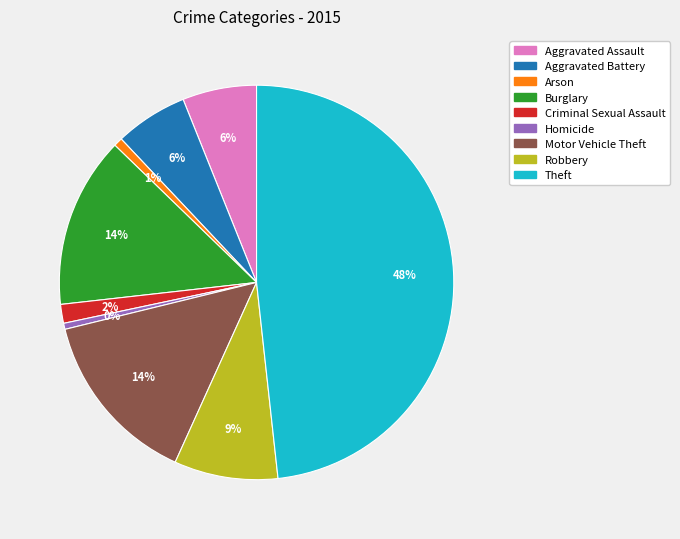

Is the sum of Aggravated Assault and Robbery greater than half?

No